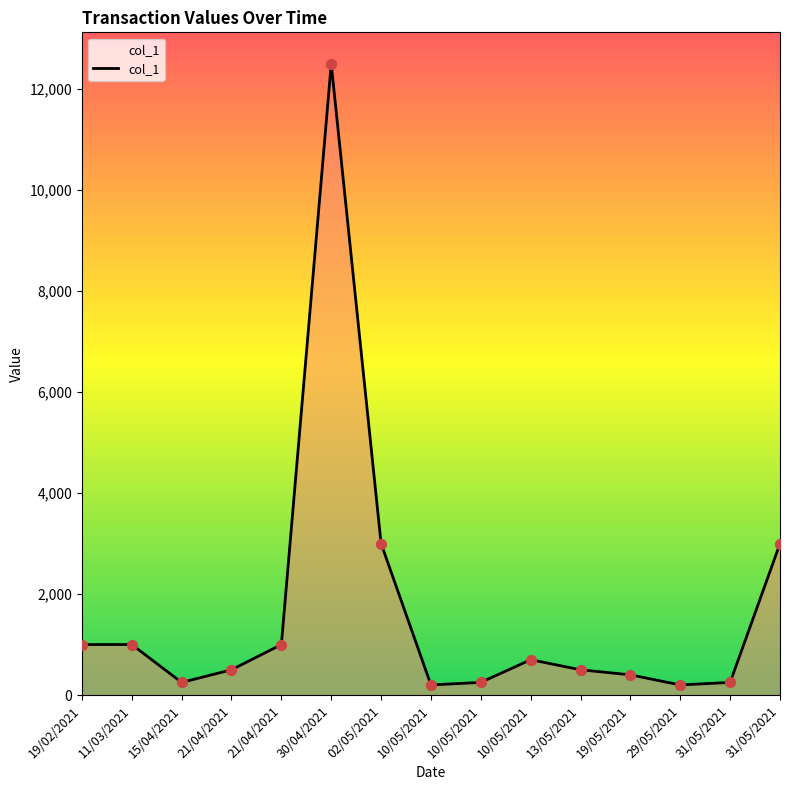

Is this an area chart (filled region under the line)?

Yes